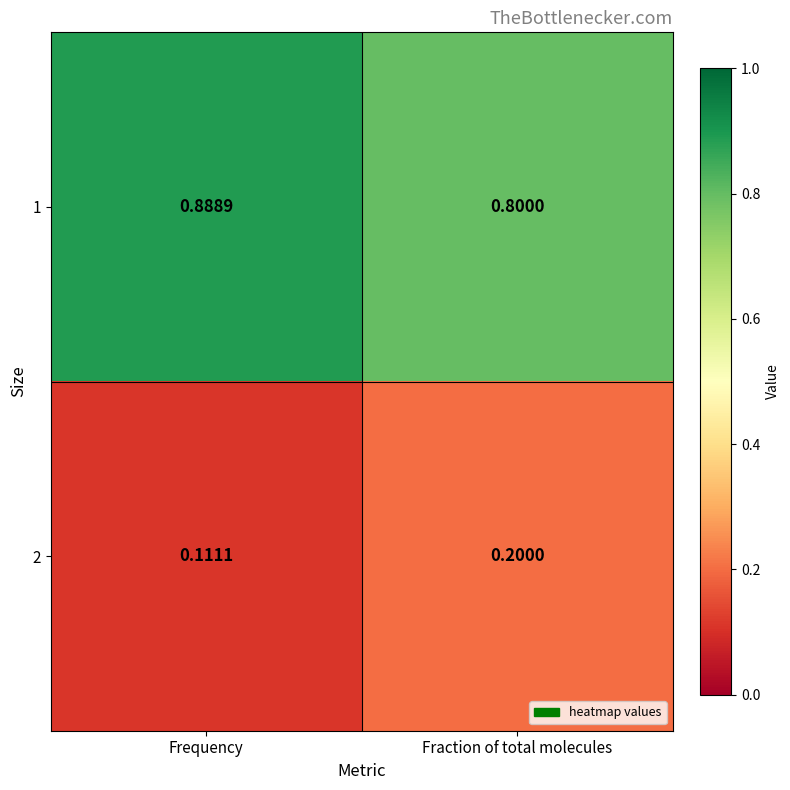

Where is 2 nearest to the value 0?

Frequency